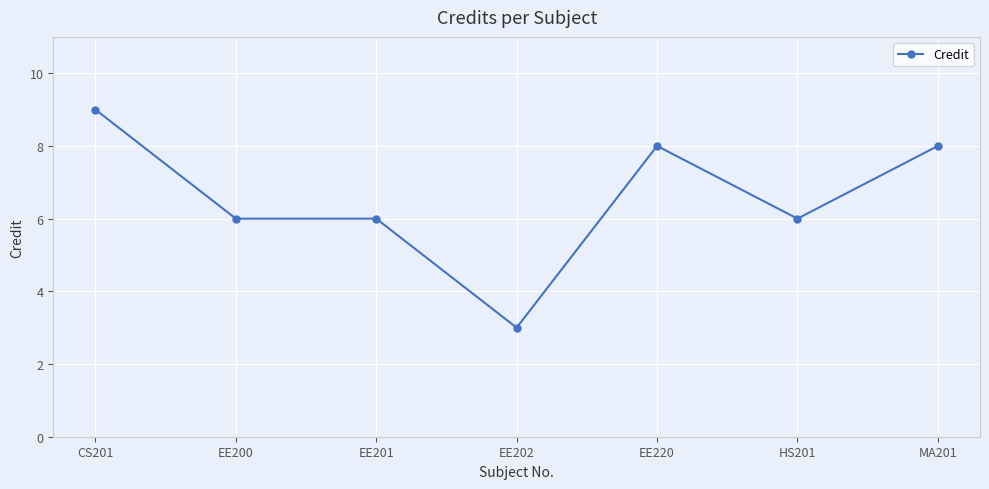

Reading left to right, list all the values displayed in this chart.

CS201=9	EE200=6	EE201=6	EE202=3	EE220=8	HS201=6	MA201=8